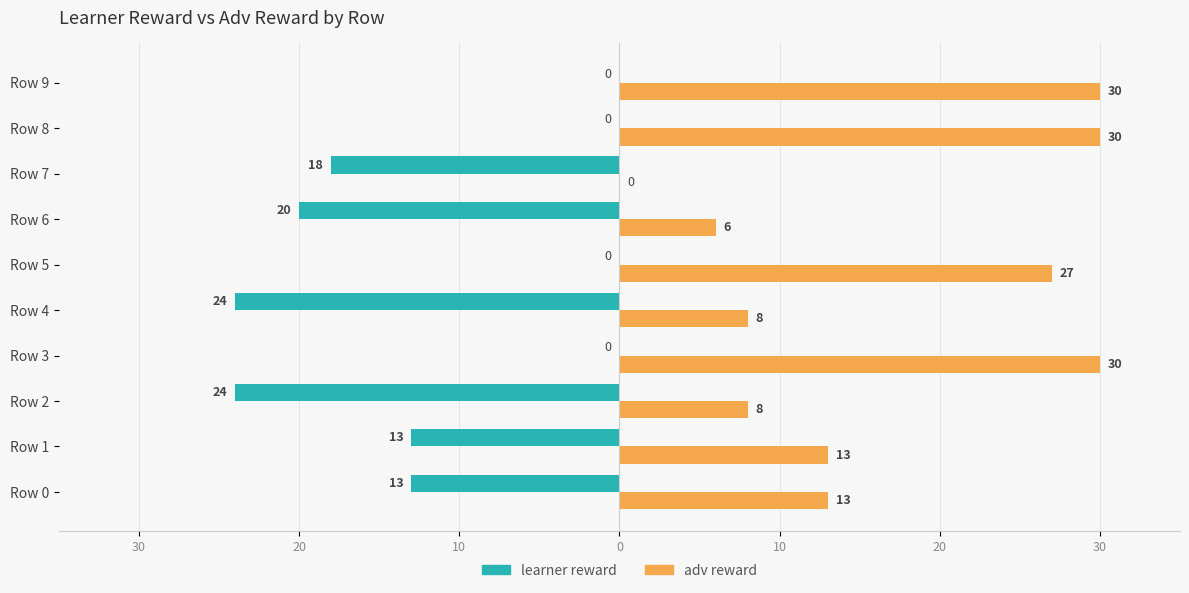

What are all the series names shown in the legend?

learner reward, adv reward